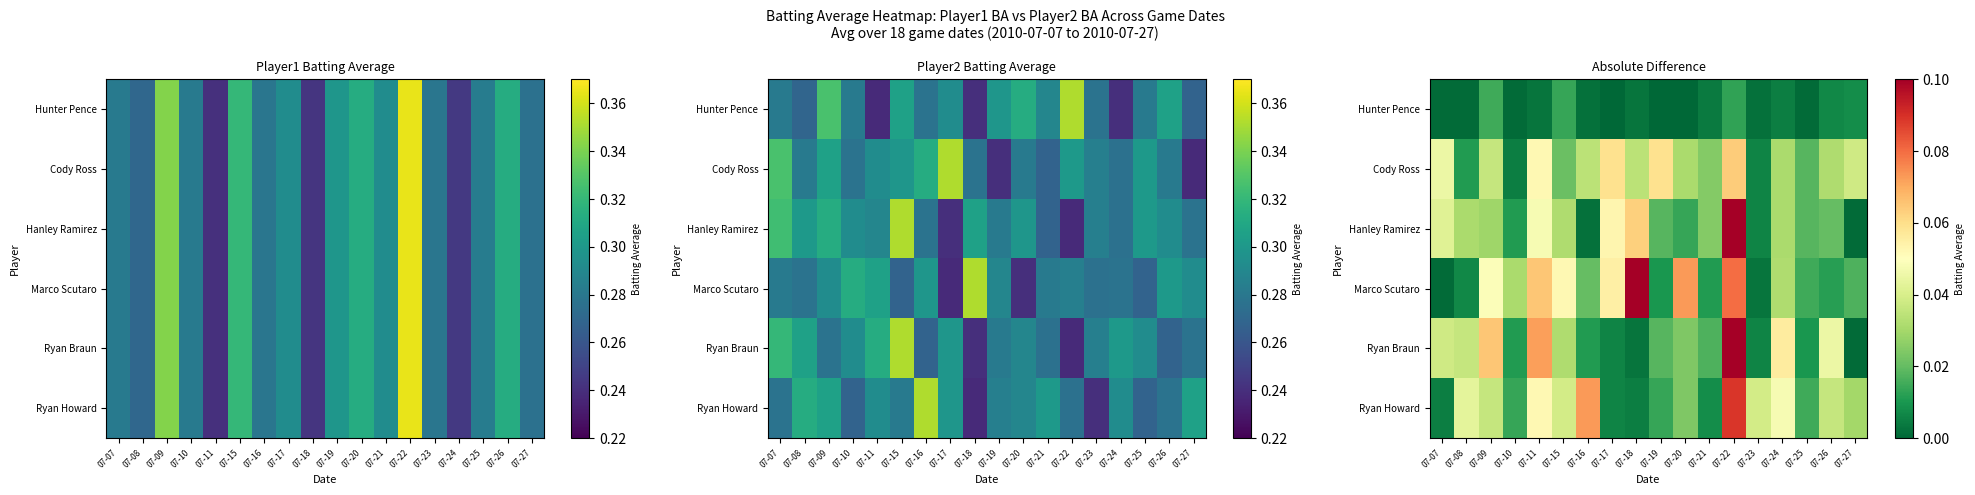

At which category is the sum across all series the highest?

07-22